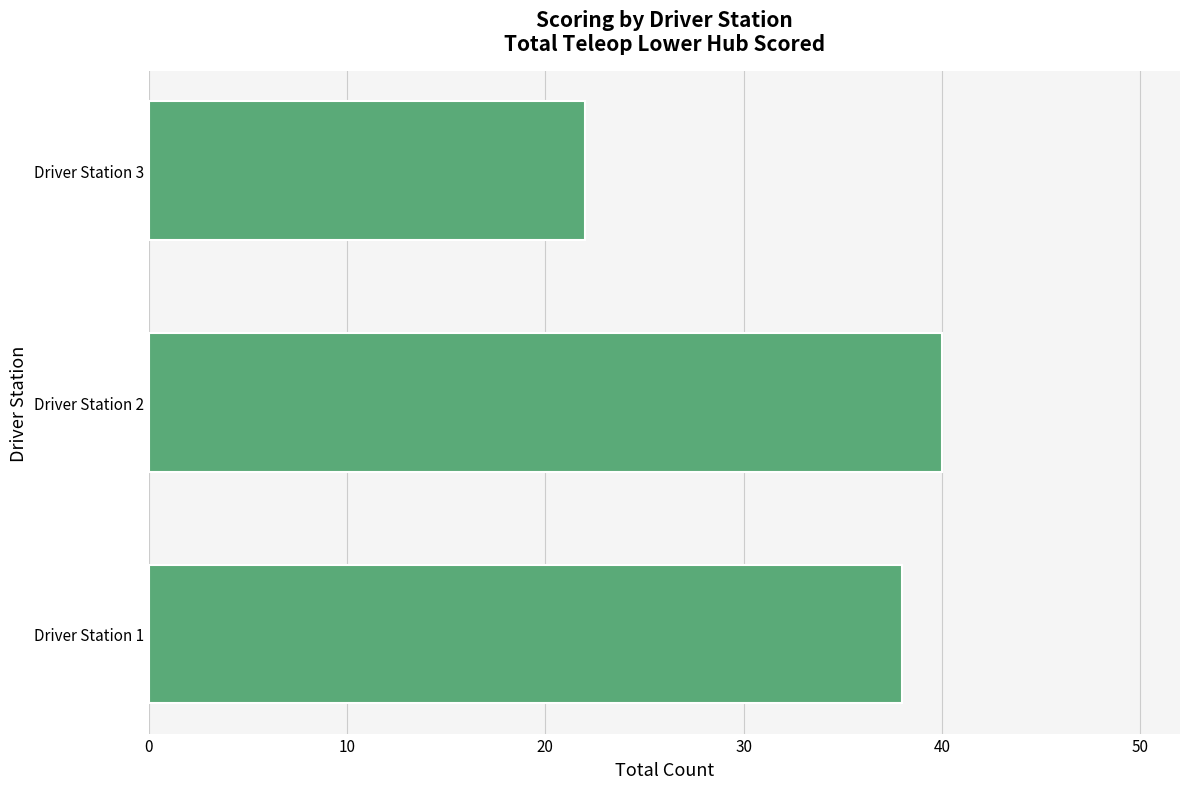

List the labels in order of value, largest first.

Driver Station 2, Driver Station 1, Driver Station 3